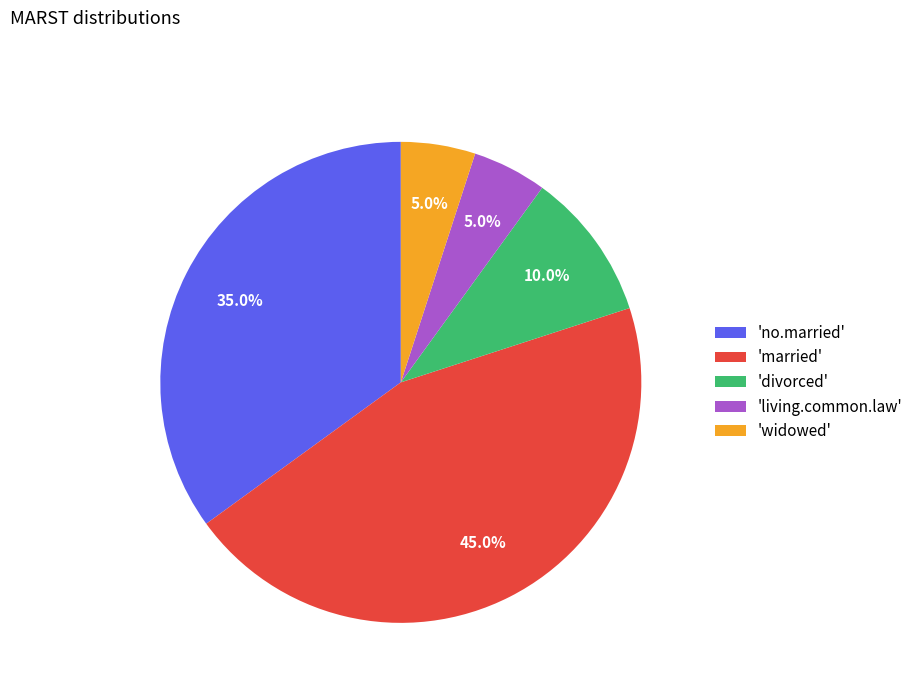

Which category has the biggest portion of the pie?

'married'